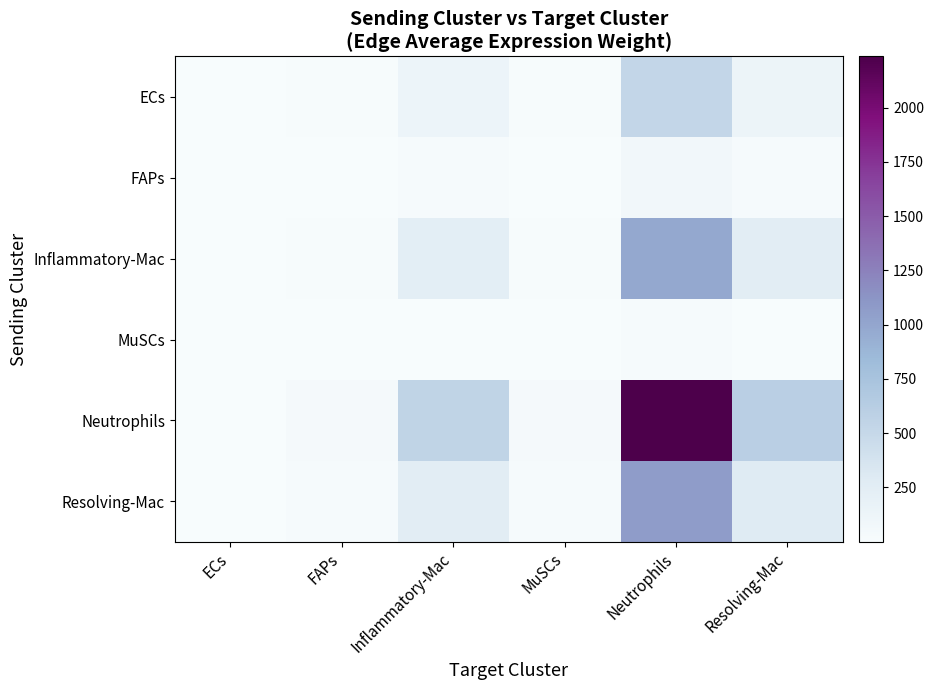

Between ECs and Resolving-Mac, which is larger?

Resolving-Mac